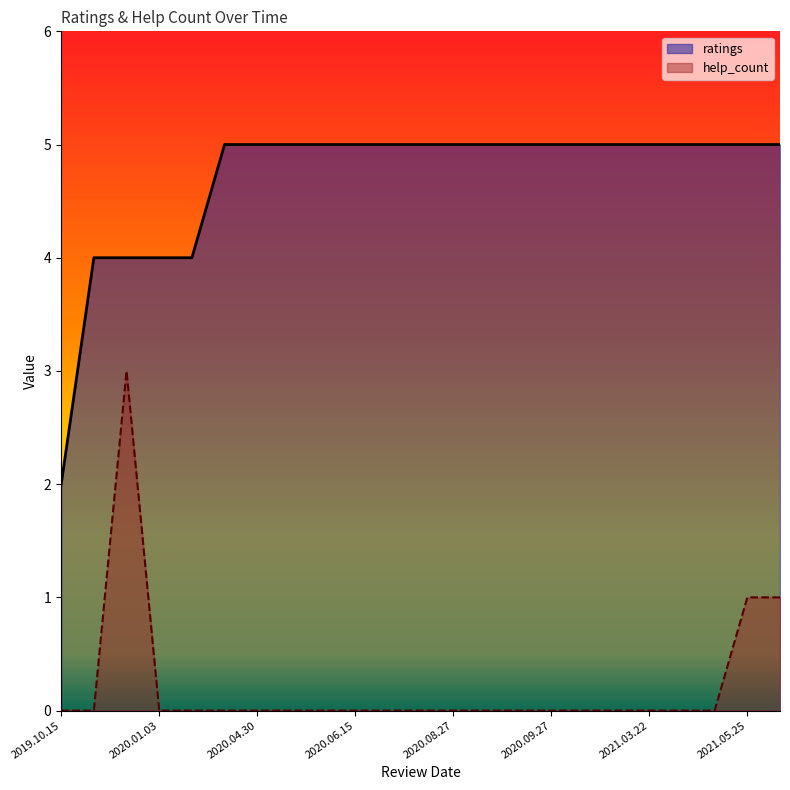

Reading left to right, extract all data points from this chart.

ratings: 2	4	4	4	4	5	5	5	5	5	5	5	5	5	5	5	5	5	5	5	5	5	5
help_count: 0	0	3	0	0	0	0	0	0	0	0	0	0	0	0	0	0	0	0	0	0	1	1